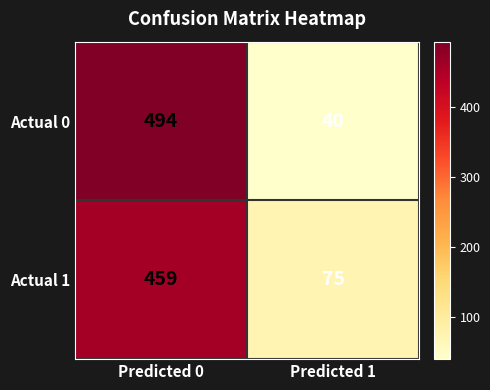

What is the difference between the maximum and minimum values in the Actual 1 series?

384